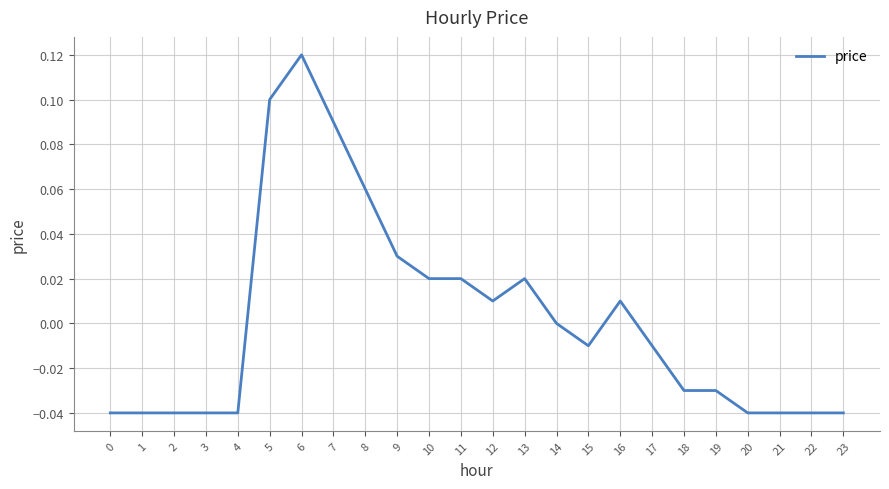

Between 15 and 23, which is larger?

15